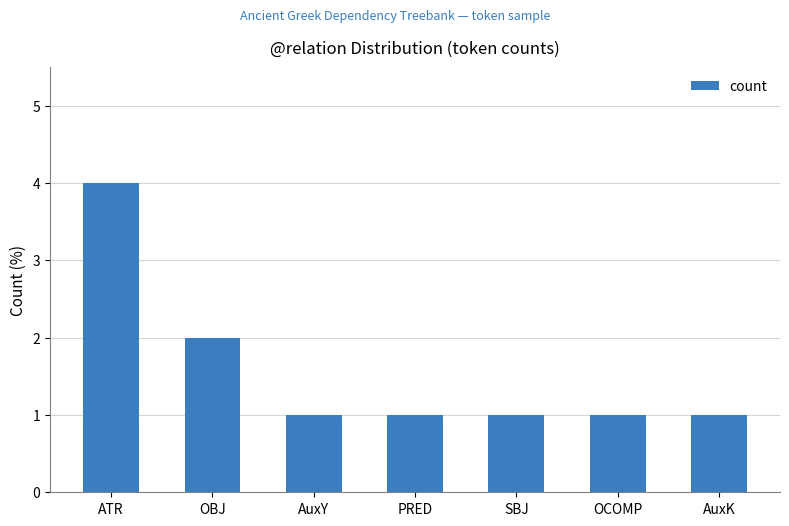

Where is the data nearest to the value 2?

OBJ